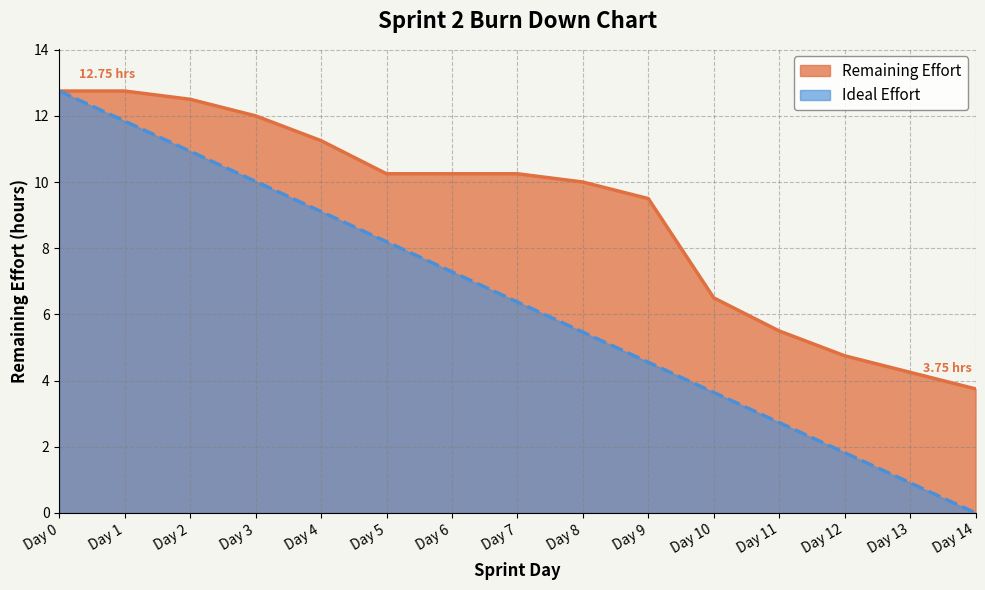

Rank the series by their maximum value, from lowest to highest.

Remaining Effort, Ideal Effort